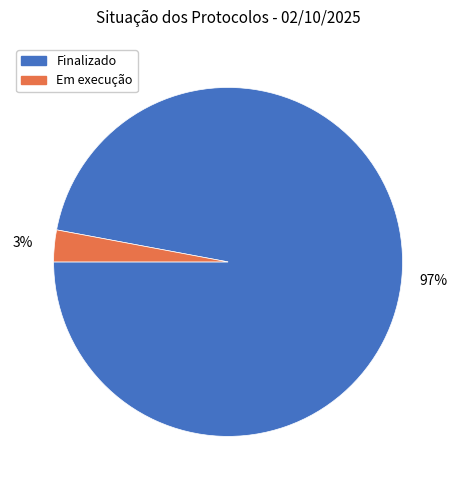

To the nearest percent, what is the difference between the Em execução and Finalizado slice percentages?

94%